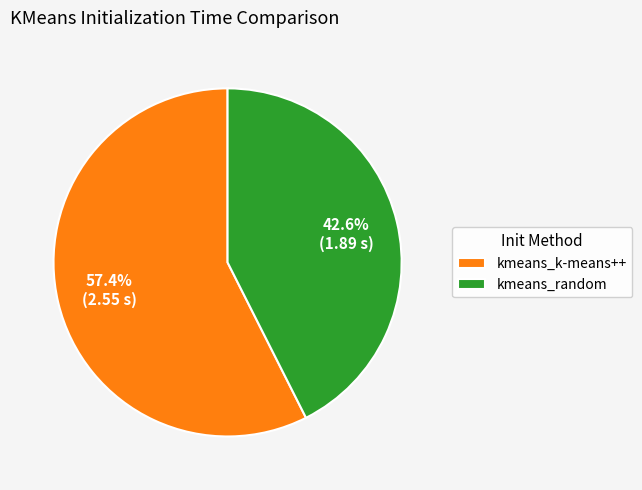

Is it true that kmeans_k-means++ is 57% of the pie?

True